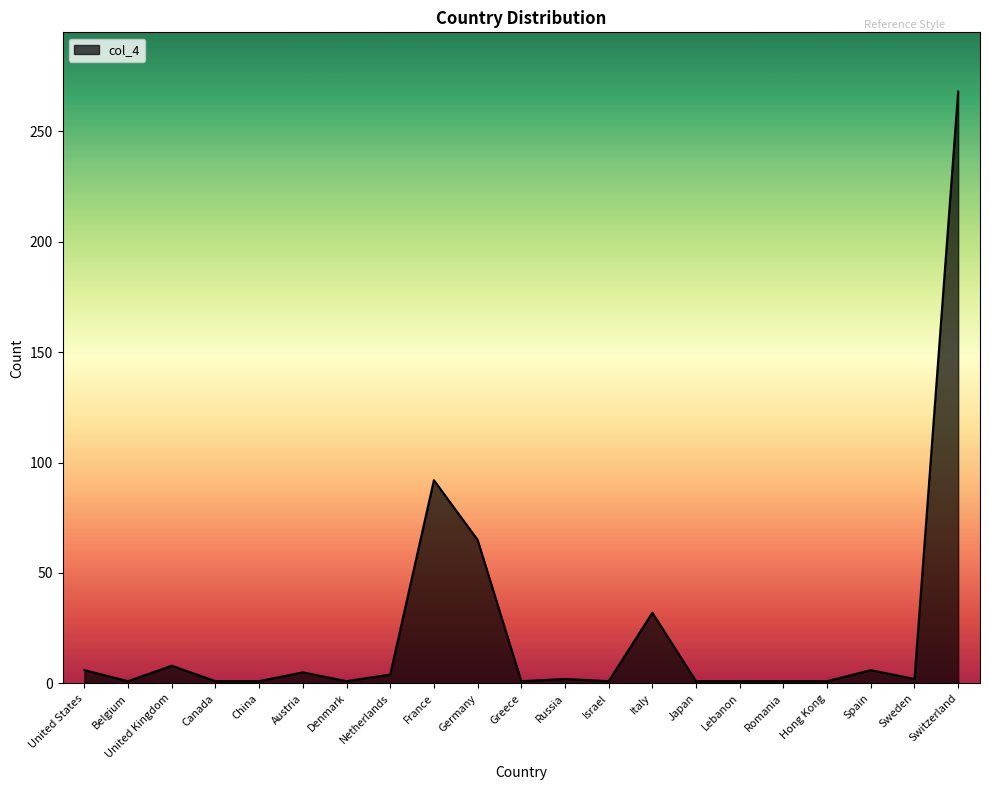

Between Greece and France, which is larger?

France